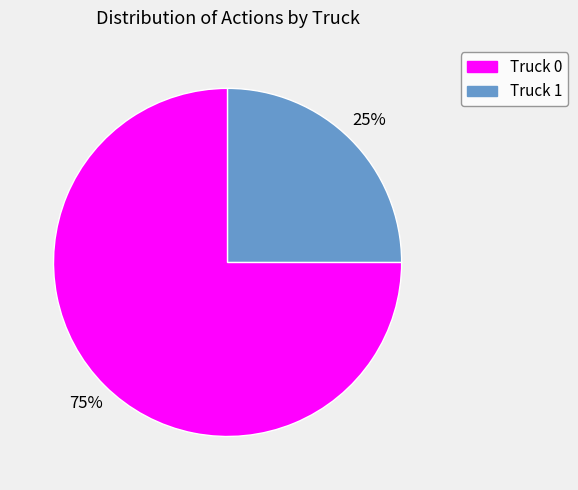

Rank the categories by value from lowest to highest.

Truck 1, Truck 0